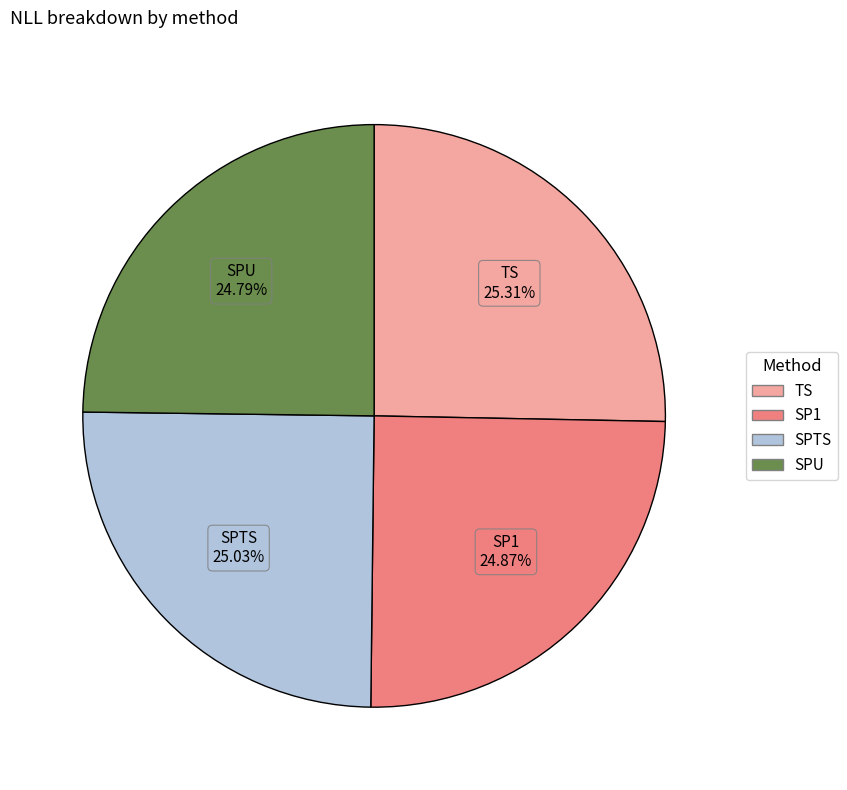

To the nearest percent, what is the combined percentage of SPU and SP1?

50%